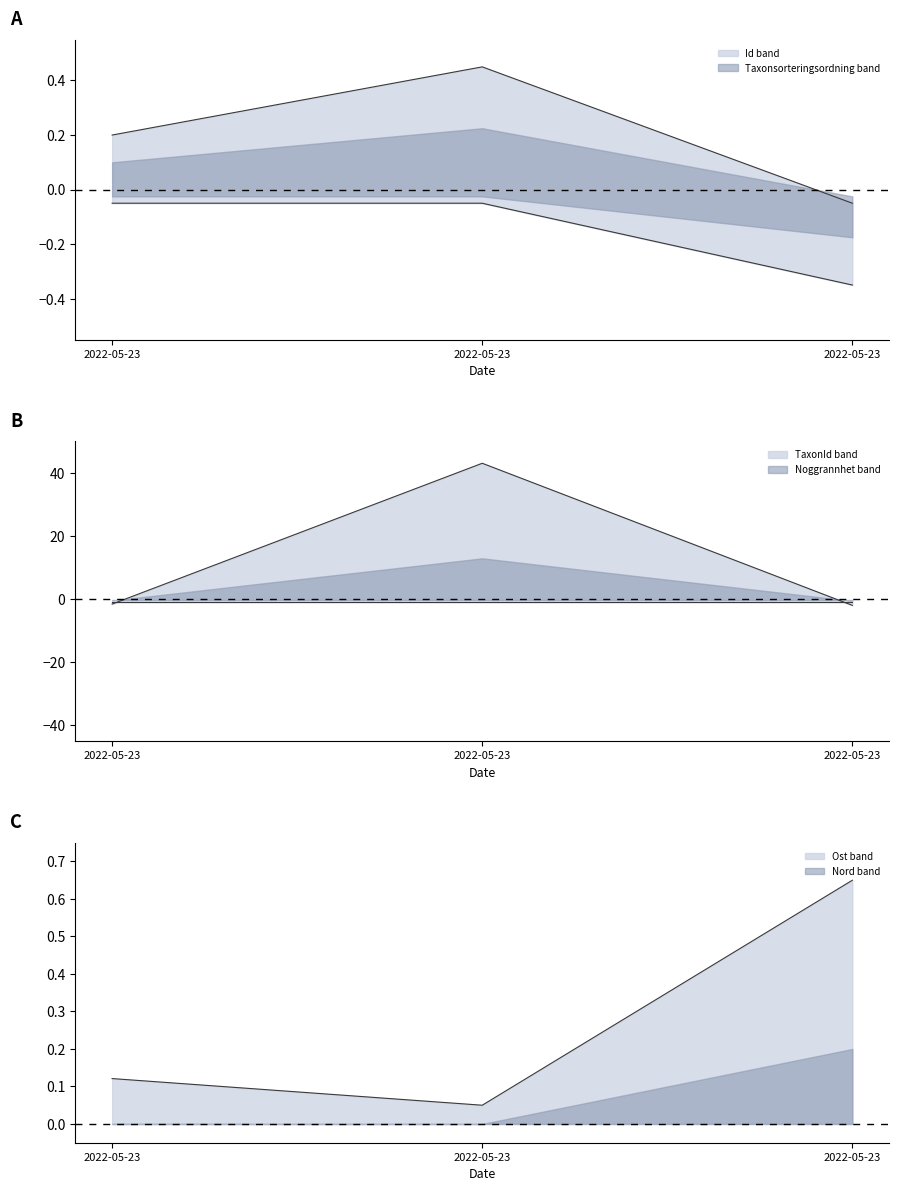

True or false: TaxonId has a value of -2.0 at 2022-05-23.

True